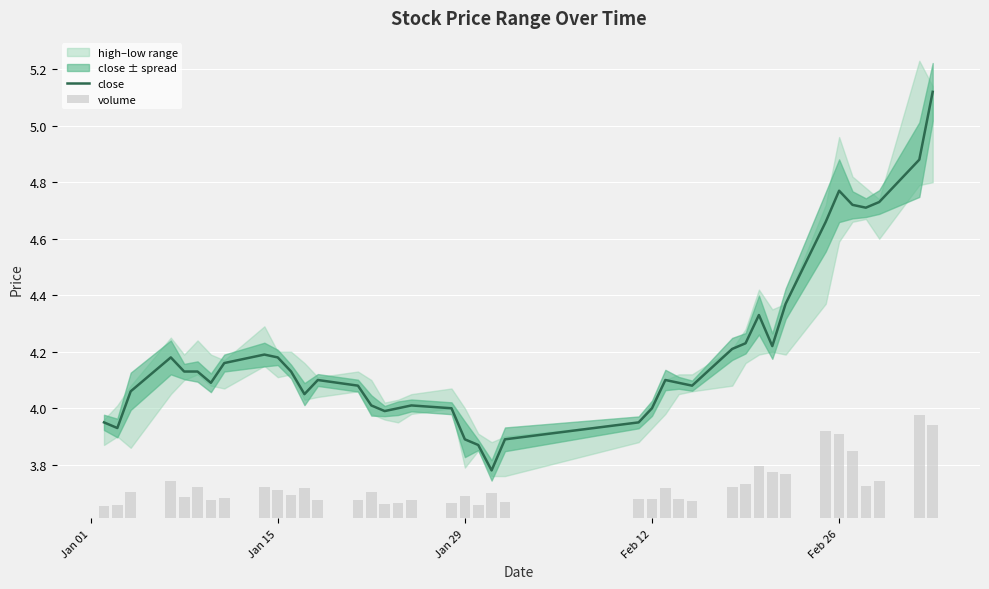

The value of close at Jan 29 is 3.9. True or false?

True